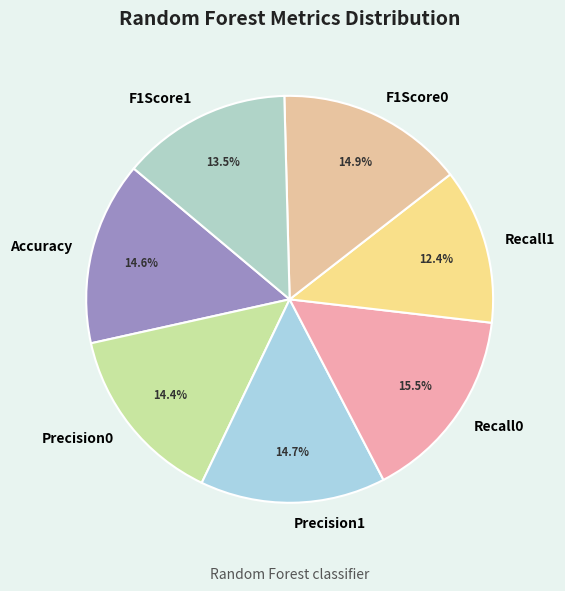

Is it true that Precision1 is 15% of the pie?

True